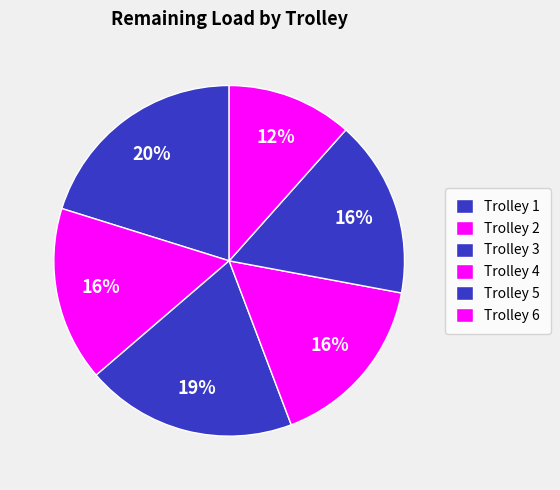

How many segments does this pie chart have?

6